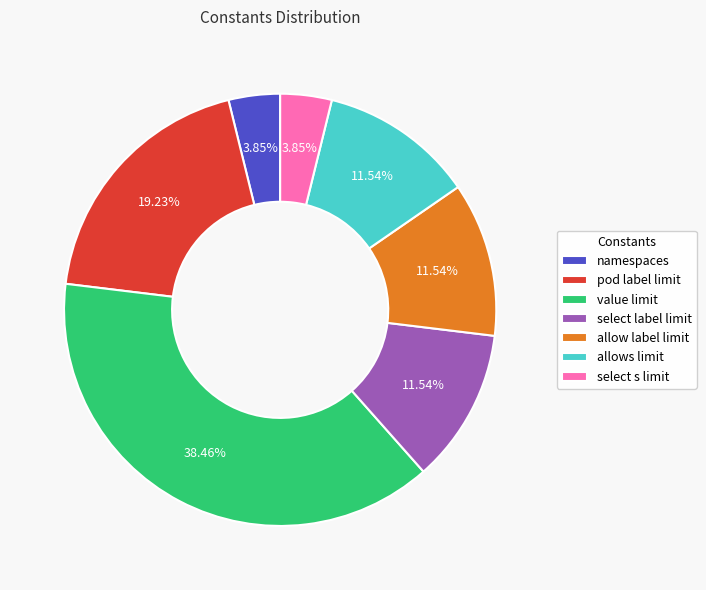

Which slice is the largest?

value limit